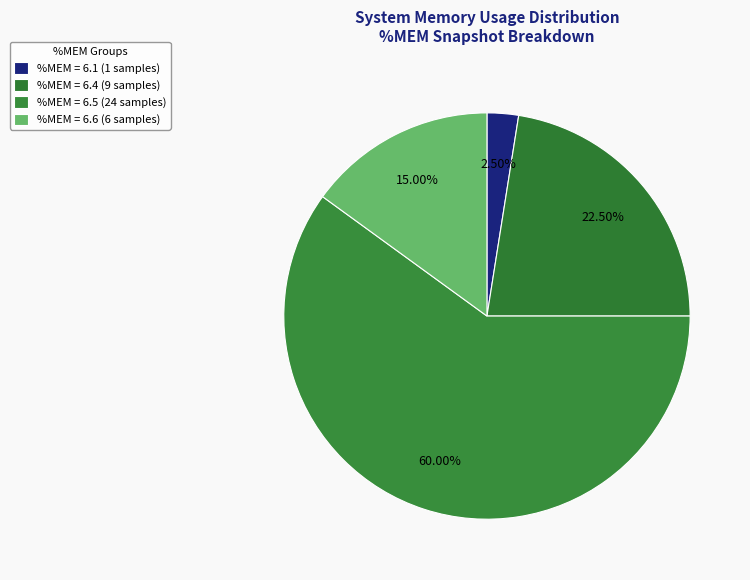

How many segments does this pie chart have?

4